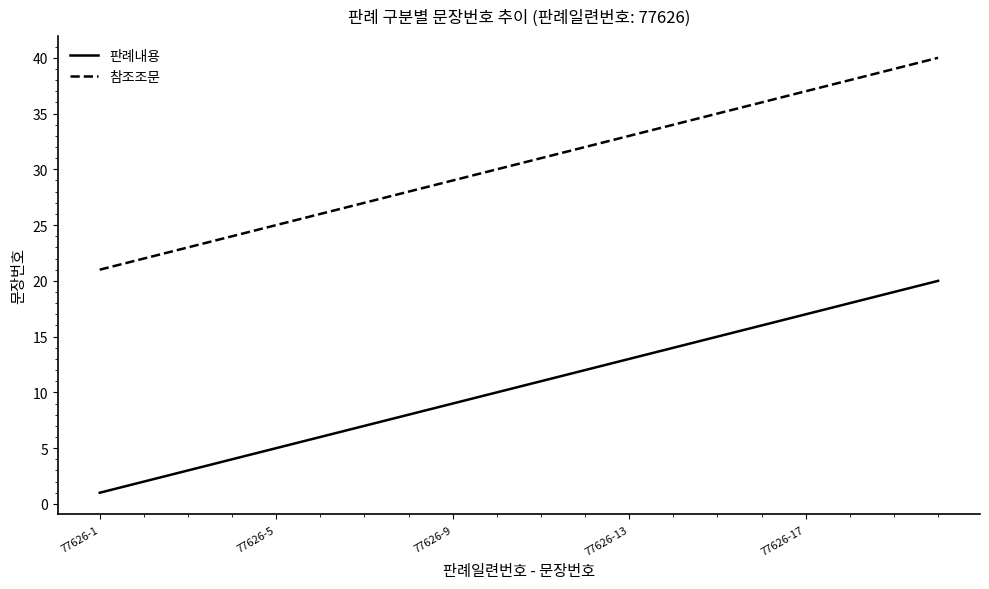

What is the maximum value for 판례내용?

20